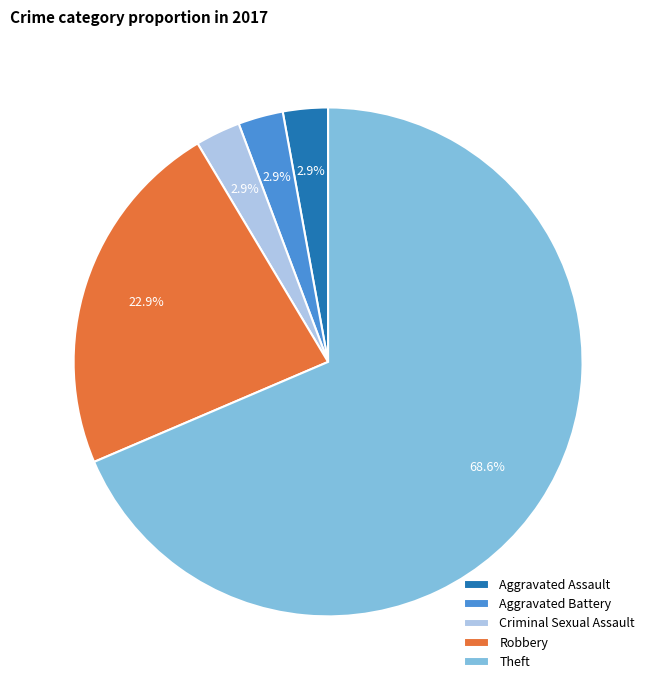

Is it true that Criminal Sexual Assault is 15% of the pie?

False